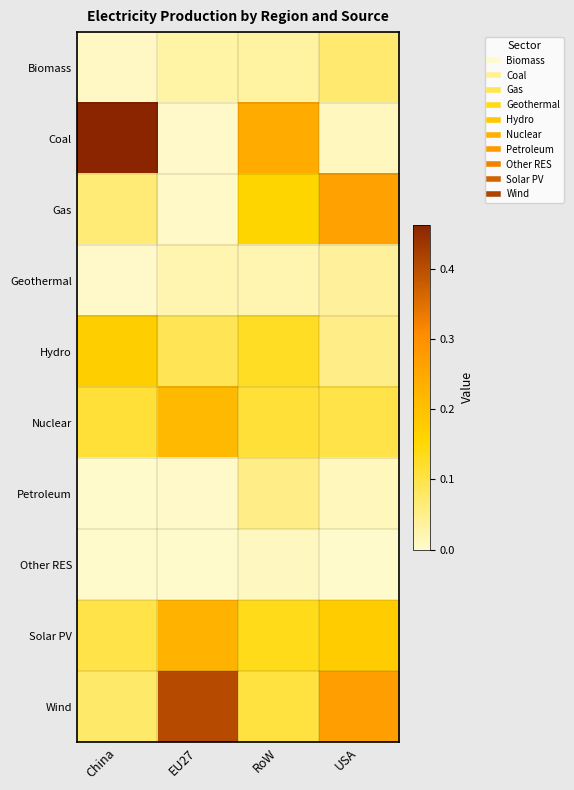

Which category has the lowest value across all series?

China